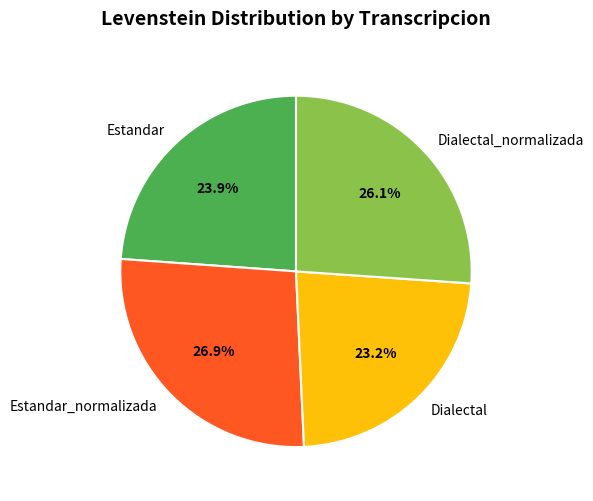

Which category has the biggest portion of the pie?

Estandar_normalizada